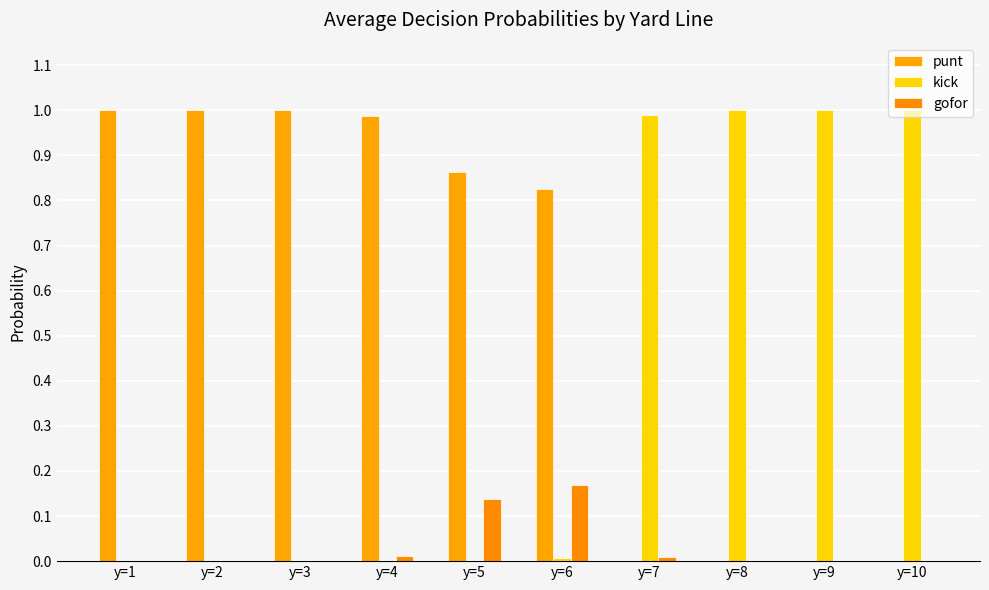

How many categories are shown in the chart?

10